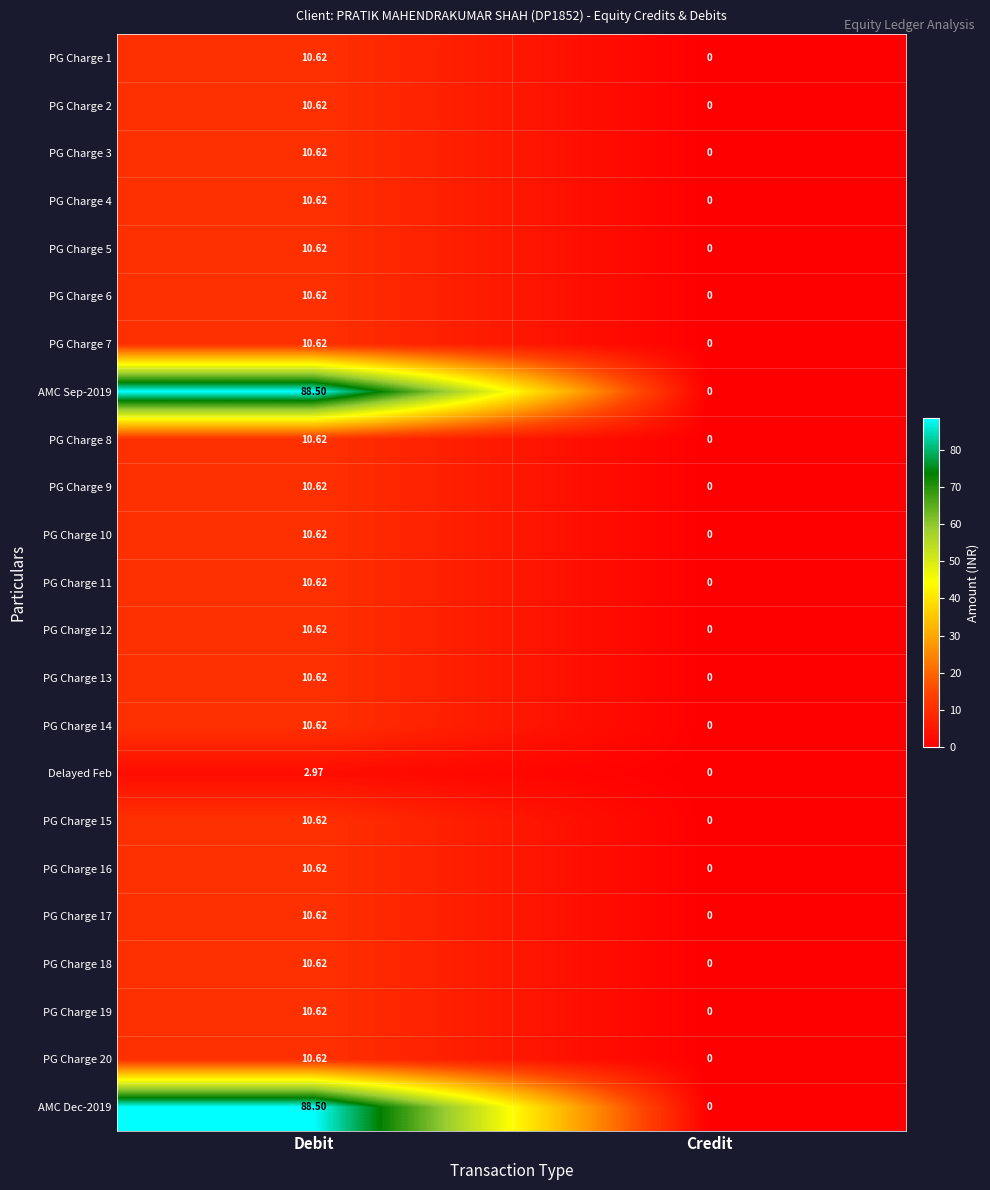

List the labels in order of PG Charge 4 value, largest first.

Debit, Credit